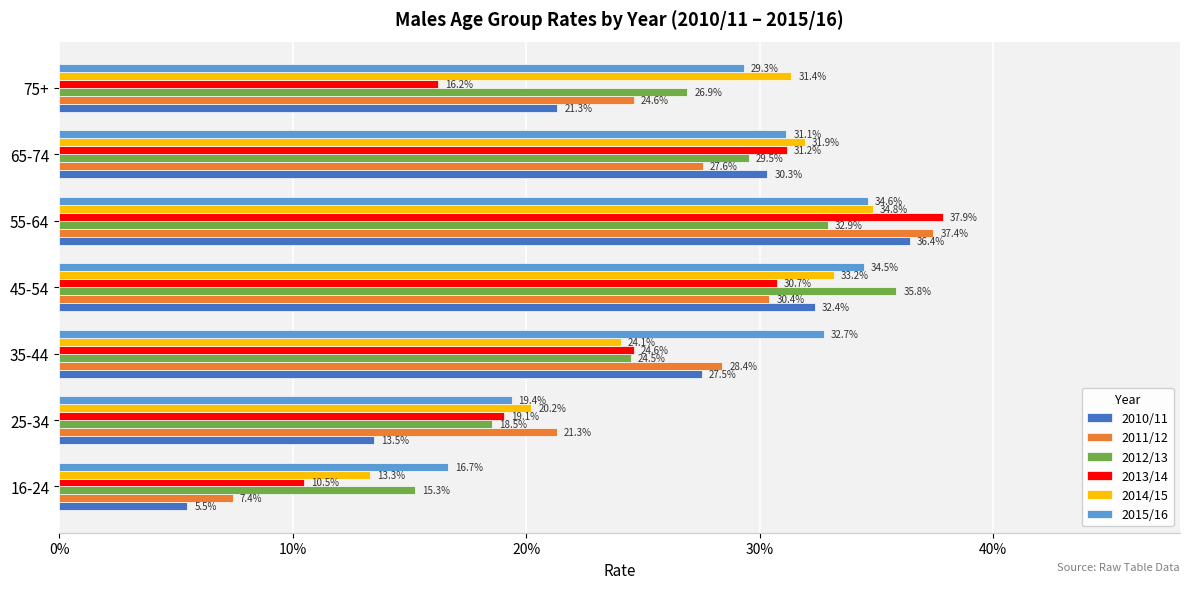

Which series has the widest spread of values?

2010/11